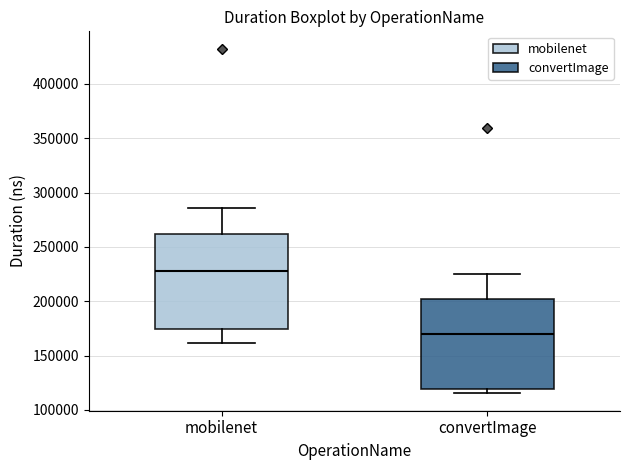

Where is the upper edge of the box for mobilenet on the y-axis? The values are not printed on the chart, so give them approximately, as read against the axis.

260000